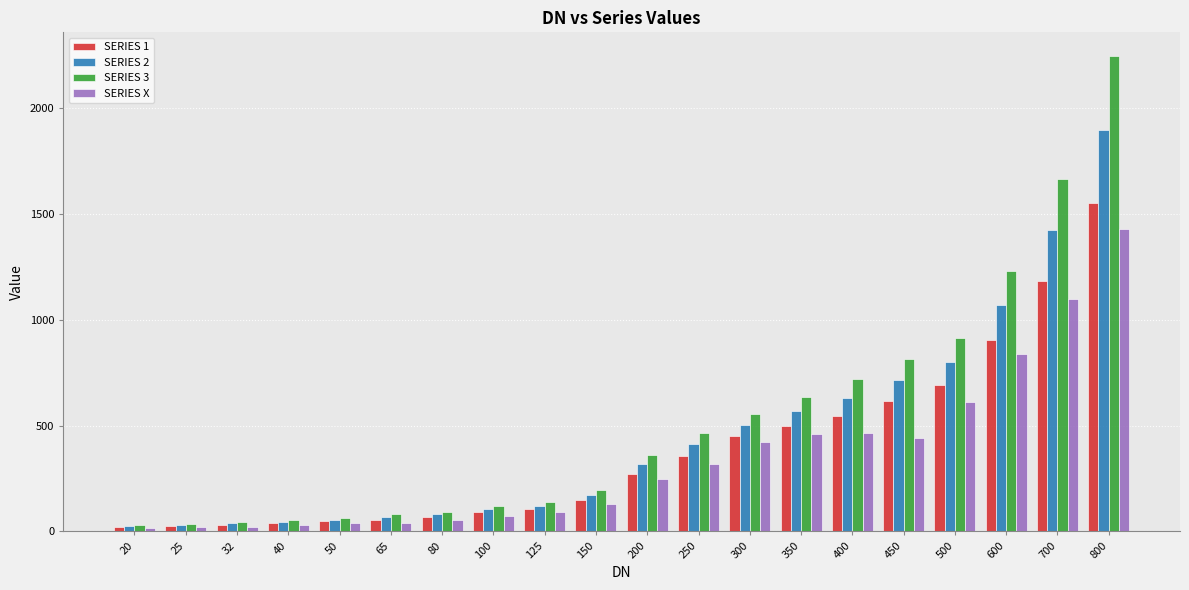

Are the bars grouped side by side (vs. stacked)?

Yes